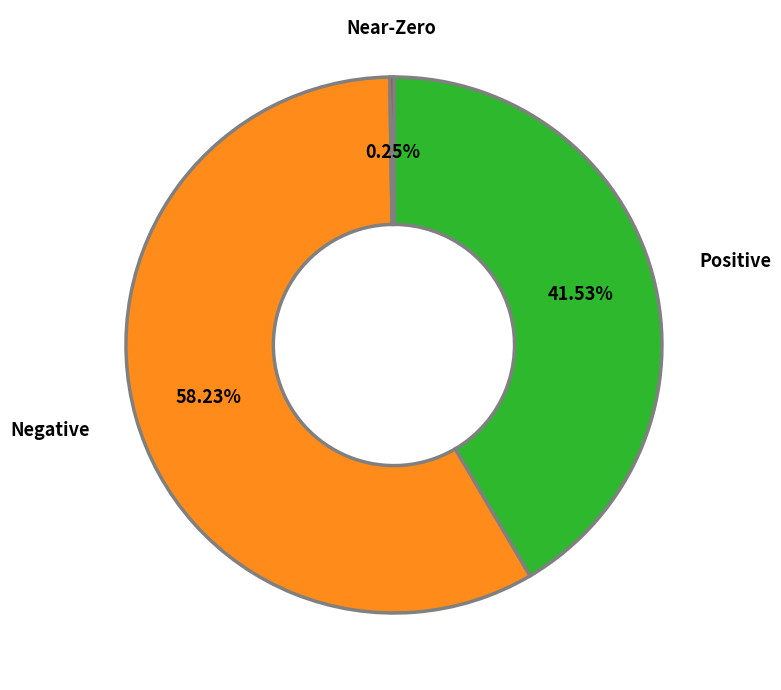

What is the largest slice in the pie chart?

Negative